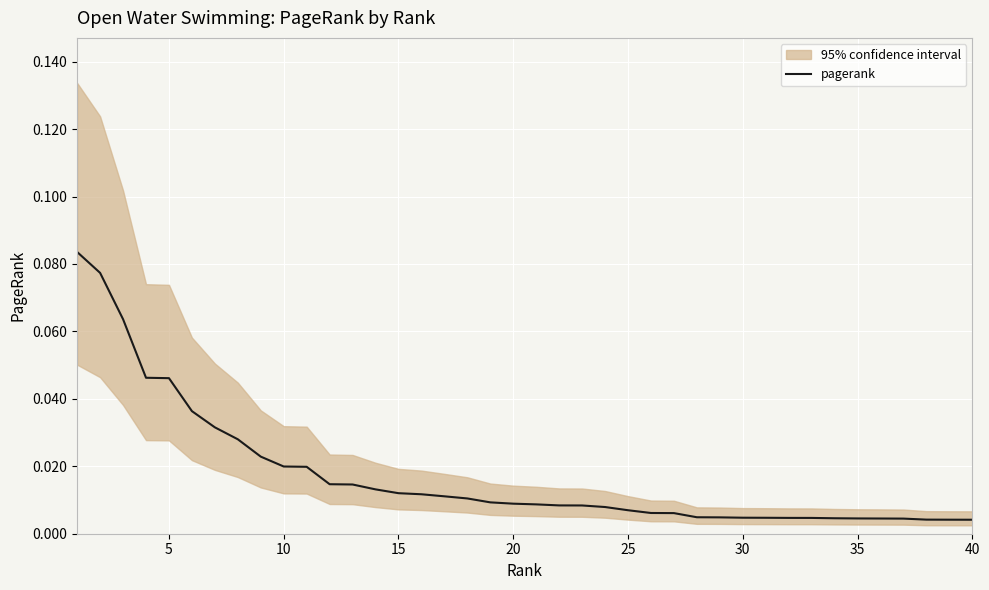

Where is the data nearest to the value 0?

40